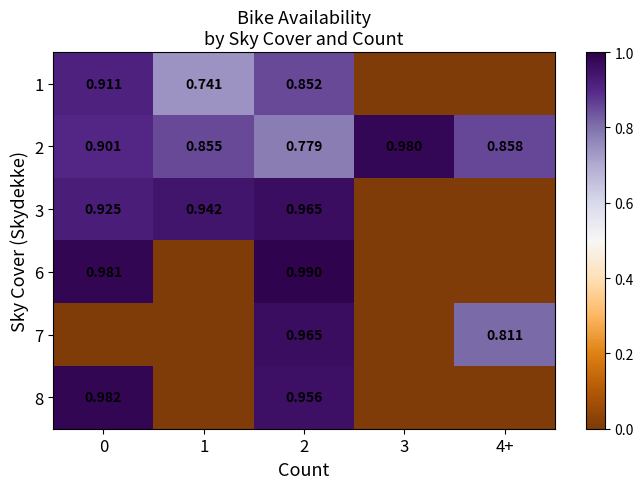

Is the value of 8 at 2 greater than the value of 6 at 2?

No